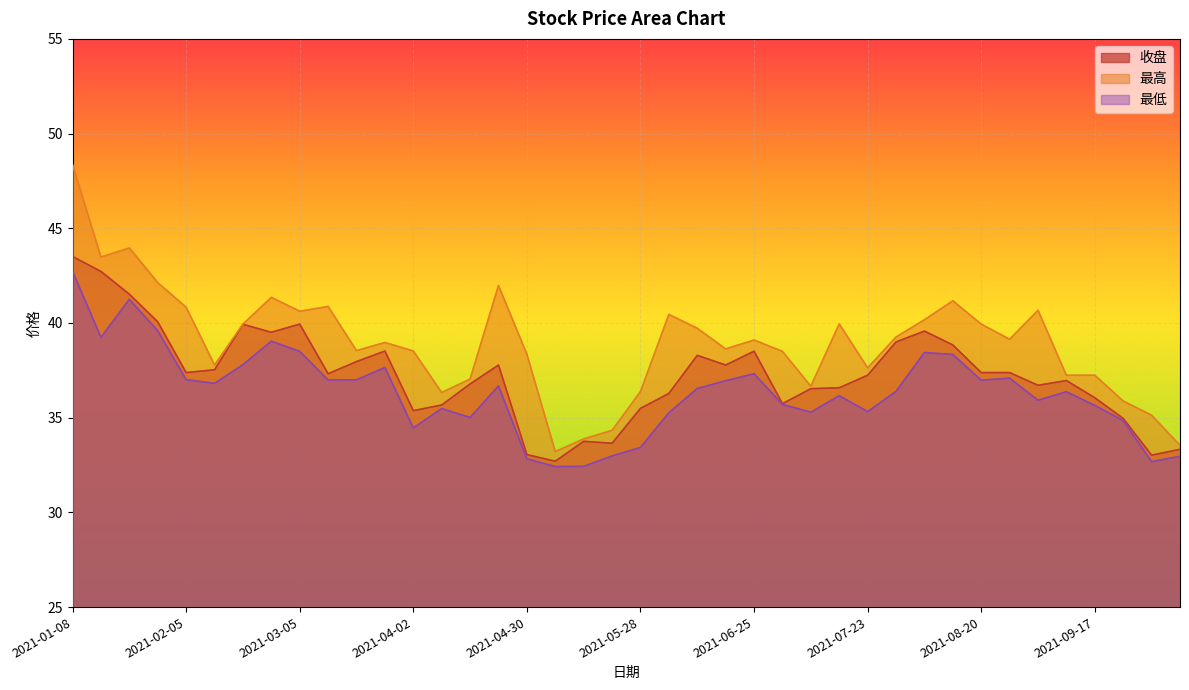

How many values in the 收盘 series are below 37?

18